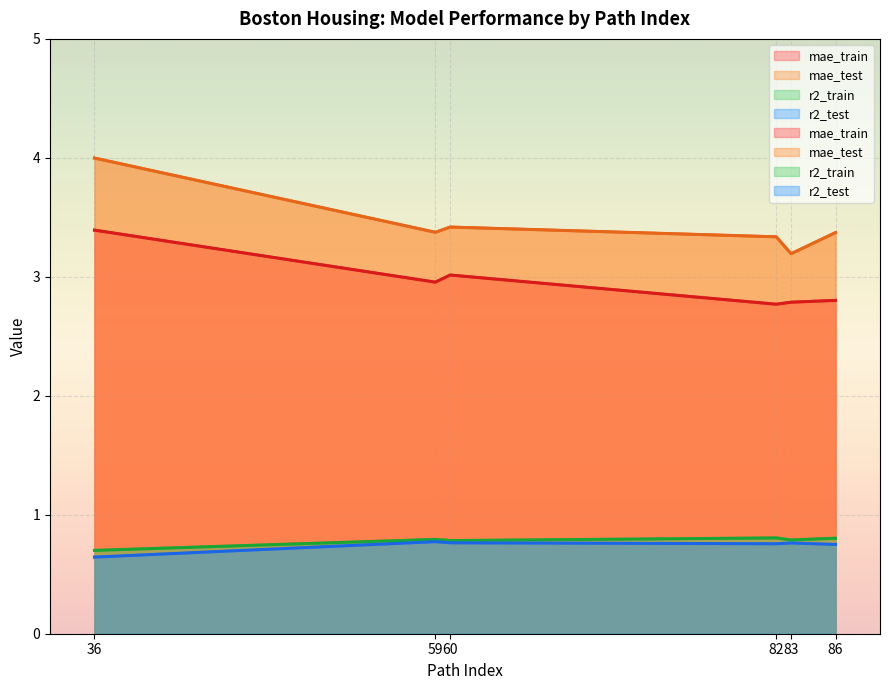

Which series has the widest spread of values?

mae_test